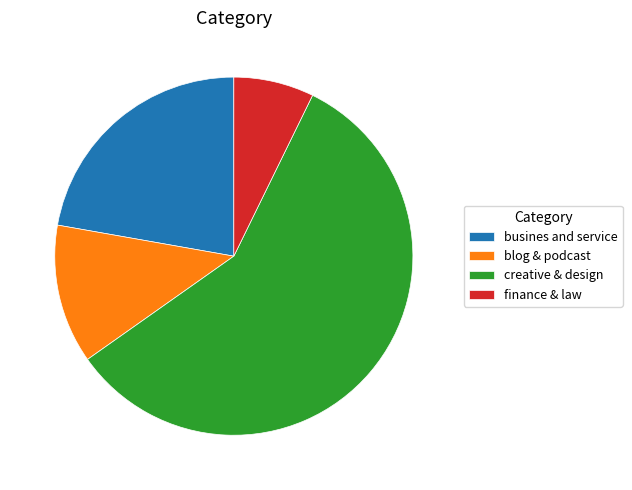

True or false: blog & podcast accounts for 4% of the total.

False